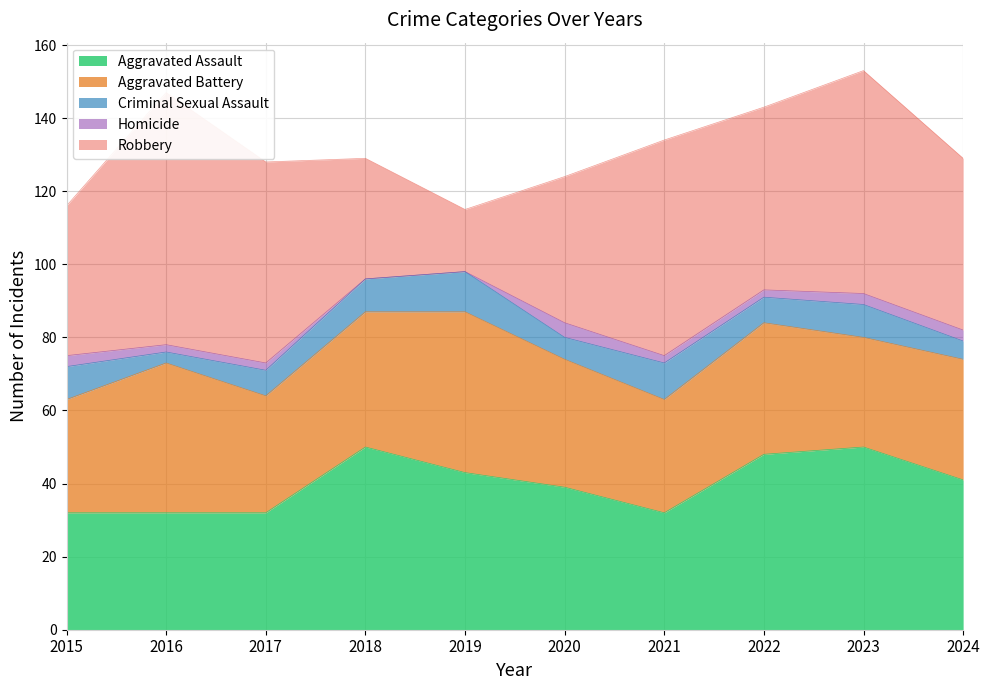

What is the difference between the second highest and minimum values in the Robbery series?

44